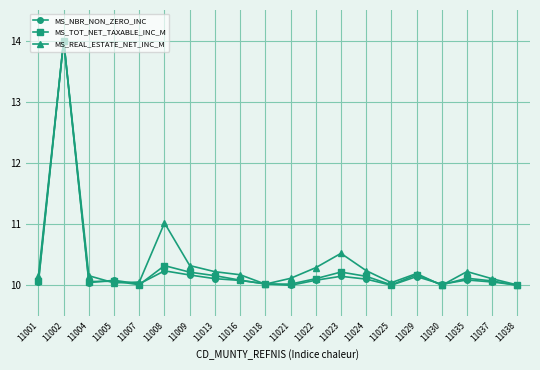

What is the smallest value displayed?

10.0